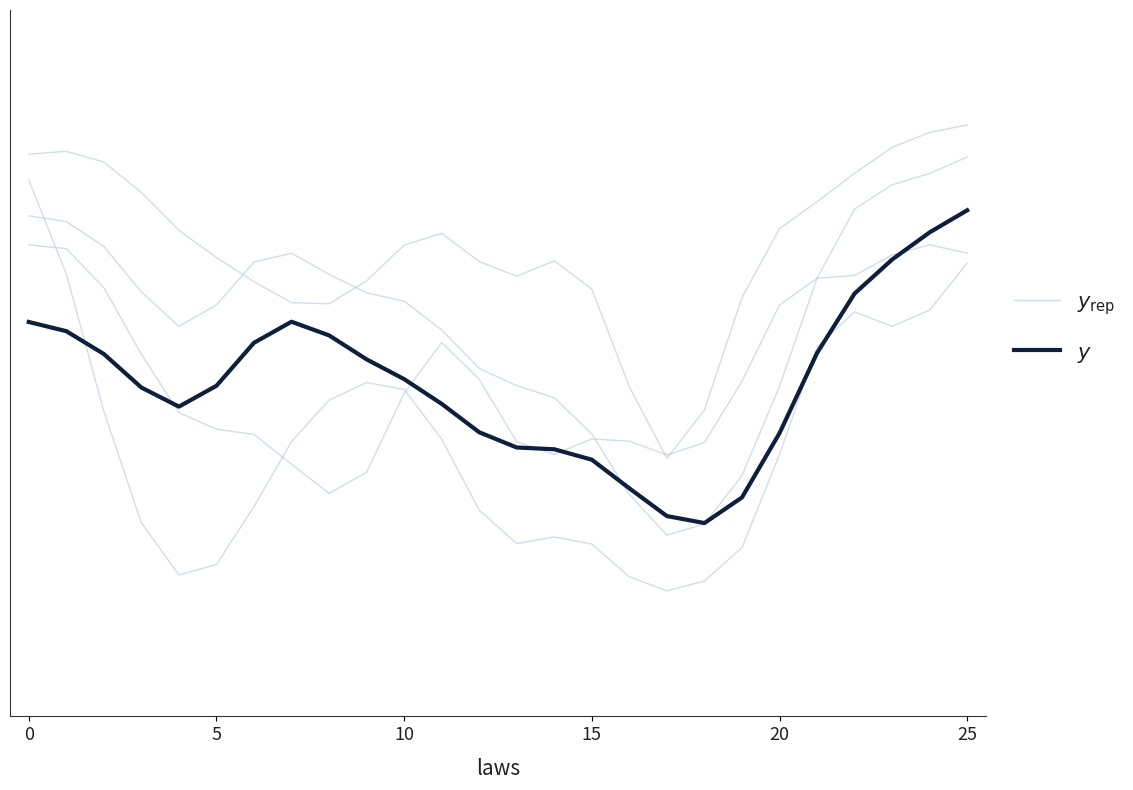

What are all the series names shown in the legend?

$y_{\rm rep}$, $y$